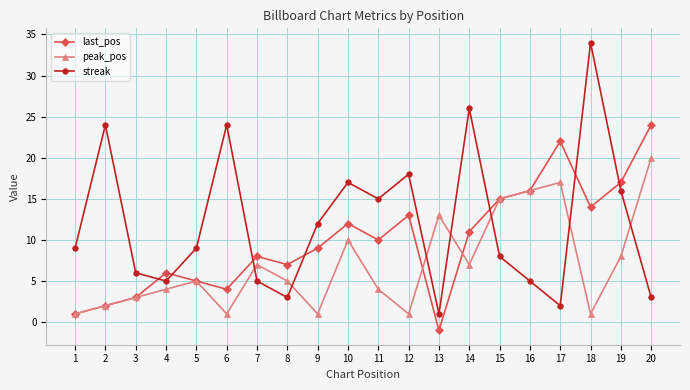

True or false: last_pos has more than 2 interior local peaks.

True